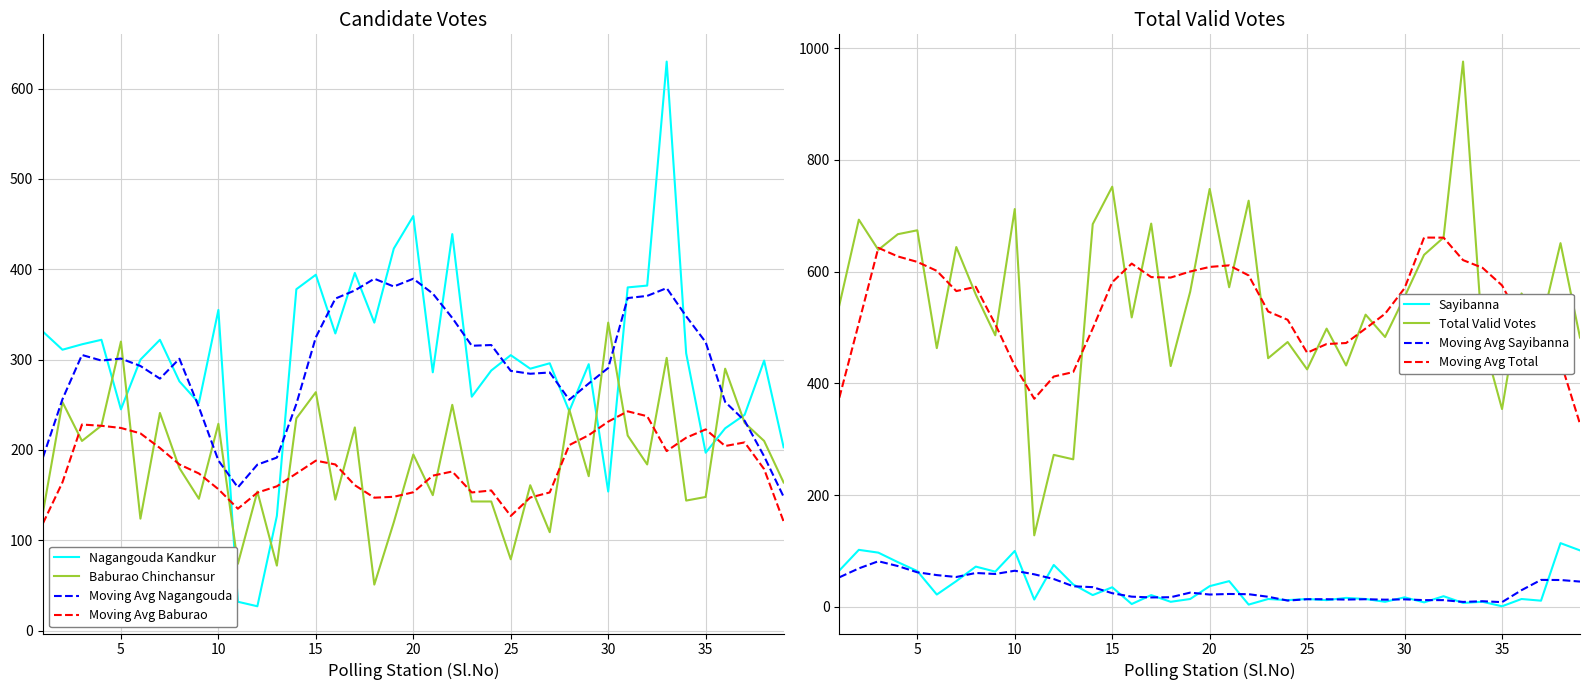

Which series has the largest total across all categories?

Total